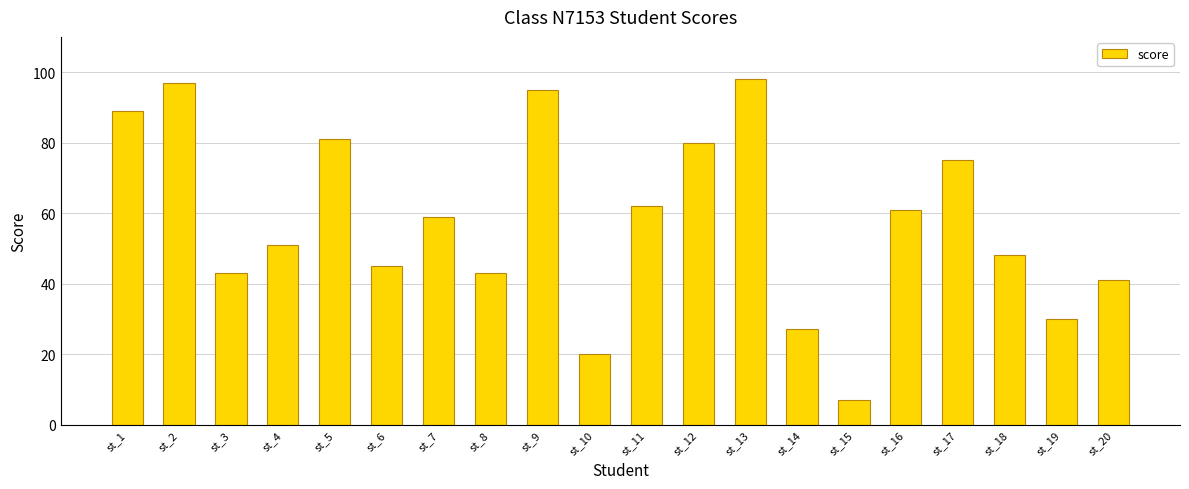

True or false: the data shows 70 at st_4.

False